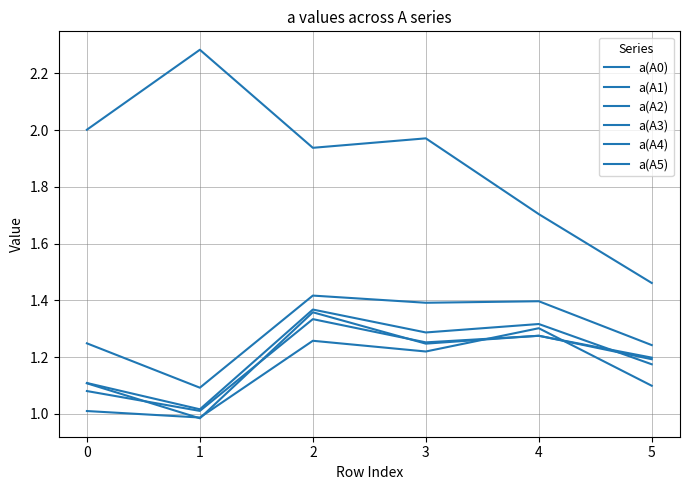

Which category has the highest value in the a(A1) series?

2